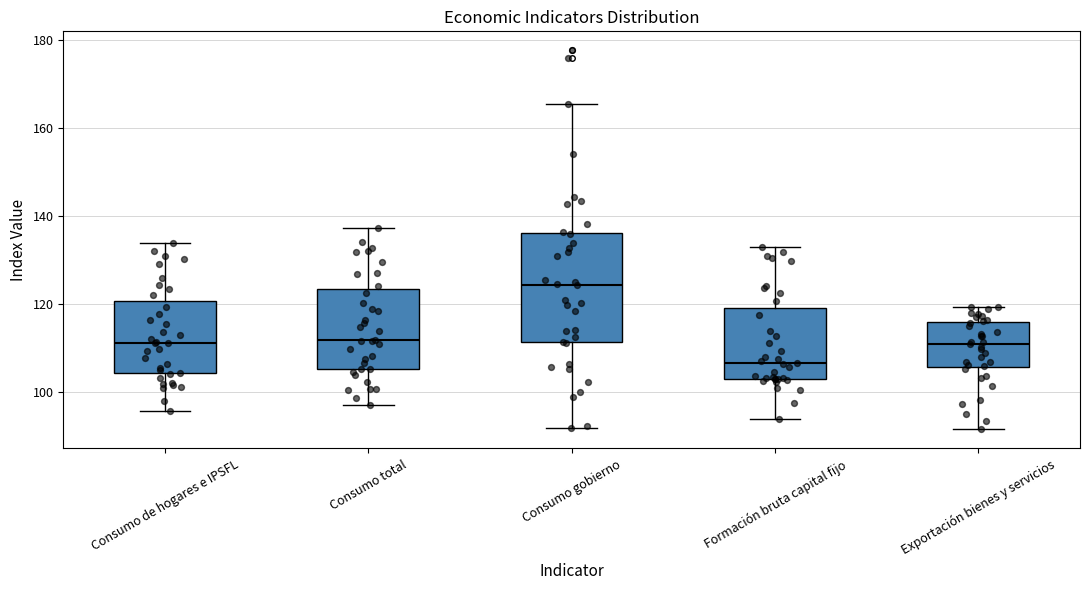

Which box has the highest median line?

Consumo gobierno